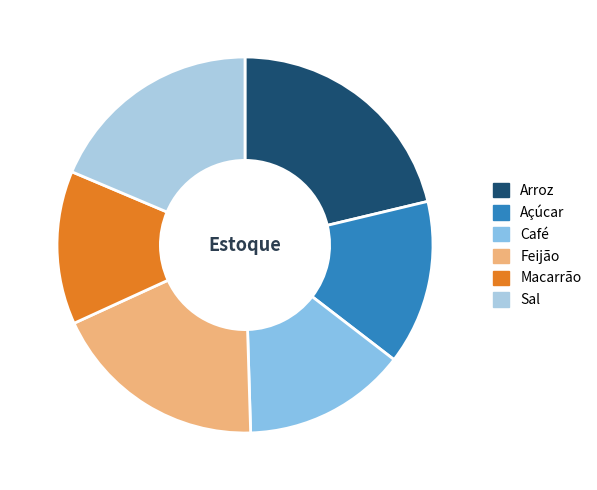

What is the change in value from Arroz to Macarrão?

-273047.5